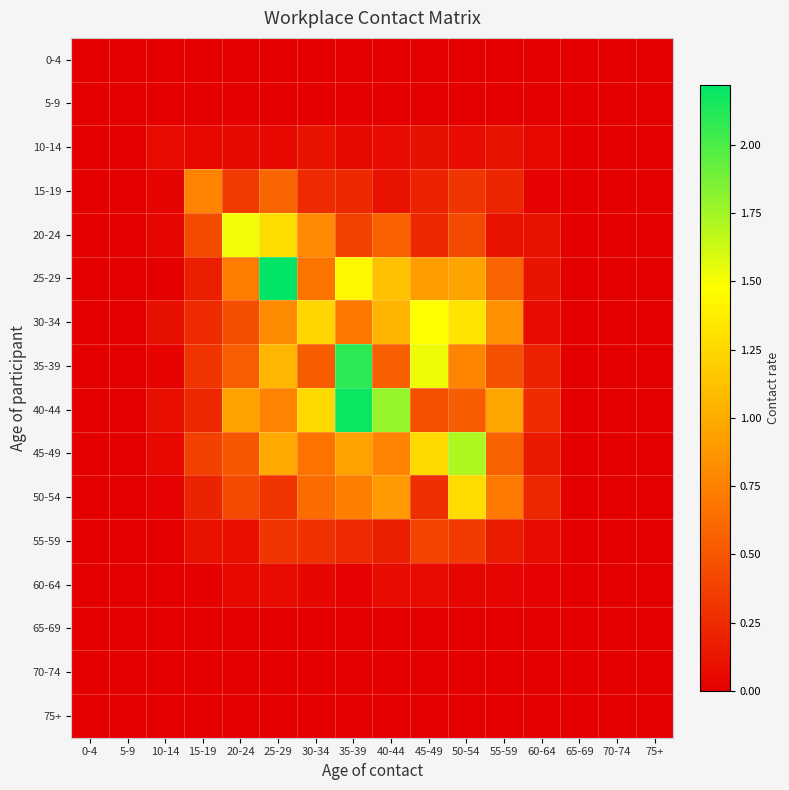

Reading left to right, what are all the values shown in this chart?

0-4: 0-4=0.0	5-9=0.0	10-14=0.0	15-19=0.0	20-24=0.0	25-29=0.0	30-34=0.0	35-39=0.0	40-44=0.0	45-49=0.0	50-54=0.0	55-59=0.0	60-64=0.0	65-69=0.0	70-74=0.0	75+=0.0
5-9: 0-4=0.0	5-9=0.0	10-14=0.0	15-19=0.0	20-24=0.0	25-29=0.0	30-34=0.0	35-39=0.0	40-44=0.0	45-49=0.0	50-54=0.0	55-59=0.0	60-64=0.0	65-69=0.0	70-74=0.0	75+=0.0
10-14: 0-4=0.0	5-9=0.0	10-14=0.1	15-19=0.1	20-24=0.1	25-29=0.1	30-34=0.1	35-39=0.1	40-44=0.1	45-49=0.1	50-54=0.1	55-59=0.1	60-64=0.0	65-69=0.0	70-74=0.0	75+=0.0
15-19: 0-4=0.0	5-9=0.0	10-14=0.0	15-19=0.8	20-24=0.3	25-29=0.6	30-34=0.3	35-39=0.2	40-44=0.1	45-49=0.2	50-54=0.3	55-59=0.2	60-64=0.0	65-69=0.0	70-74=0.0	75+=0.0
20-24: 0-4=0.0	5-9=0.0	10-14=0.0	15-19=0.4	20-24=1.5	25-29=1.3	30-34=0.8	35-39=0.4	40-44=0.6	45-49=0.2	50-54=0.4	55-59=0.1	60-64=0.1	65-69=0.0	70-74=0.0	75+=0.0
25-29: 0-4=0.0	5-9=0.0	10-14=0.0	15-19=0.2	20-24=0.7	25-29=2.2	30-34=0.7	35-39=1.4	40-44=1.1	45-49=0.9	50-54=1.0	55-59=0.6	60-64=0.1	65-69=0.0	70-74=0.0	75+=0.0
30-34: 0-4=0.0	5-9=0.0	10-14=0.1	15-19=0.2	20-24=0.5	25-29=0.8	30-34=1.2	35-39=0.7	40-44=1.0	45-49=1.5	50-54=1.3	55-59=0.8	60-64=0.1	65-69=0.0	70-74=0.0	75+=0.0
35-39: 0-4=0.0	5-9=0.0	10-14=0.0	15-19=0.3	20-24=0.5	25-29=1.1	30-34=0.5	35-39=2.1	40-44=0.6	45-49=1.5	50-54=0.8	55-59=0.5	60-64=0.2	65-69=0.0	70-74=0.0	75+=0.0
40-44: 0-4=0.0	5-9=0.0	10-14=0.1	15-19=0.2	20-24=0.9	25-29=0.8	30-34=1.3	35-39=2.2	40-44=1.8	45-49=0.5	50-54=0.5	55-59=1.0	60-64=0.3	65-69=0.0	70-74=0.0	75+=0.0
45-49: 0-4=0.0	5-9=0.0	10-14=0.1	15-19=0.4	20-24=0.5	25-29=1.0	30-34=0.7	35-39=0.9	40-44=0.8	45-49=1.3	50-54=1.7	55-59=0.6	60-64=0.1	65-69=0.0	70-74=0.0	75+=0.0
50-54: 0-4=0.0	5-9=0.0	10-14=0.0	15-19=0.2	20-24=0.4	25-29=0.3	30-34=0.6	35-39=0.7	40-44=0.9	45-49=0.3	50-54=1.3	55-59=0.7	60-64=0.2	65-69=0.0	70-74=0.0	75+=0.0
55-59: 0-4=0.0	5-9=0.0	10-14=0.0	15-19=0.1	20-24=0.1	25-29=0.3	30-34=0.3	35-39=0.3	40-44=0.2	45-49=0.4	50-54=0.3	55-59=0.2	60-64=0.1	65-69=0.0	70-74=0.0	75+=0.0
60-64: 0-4=0.0	5-9=0.0	10-14=0.0	15-19=0.0	20-24=0.1	25-29=0.1	30-34=0.0	35-39=0.0	40-44=0.1	45-49=0.1	50-54=0.0	55-59=0.0	60-64=0.0	65-69=0.0	70-74=0.0	75+=0.0
65-69: 0-4=0.0	5-9=0.0	10-14=0.0	15-19=0.0	20-24=0.0	25-29=0.0	30-34=0.0	35-39=0.0	40-44=0.0	45-49=0.0	50-54=0.0	55-59=0.0	60-64=0.0	65-69=0.0	70-74=0.0	75+=0.0
70-74: 0-4=0.0	5-9=0.0	10-14=0.0	15-19=0.0	20-24=0.0	25-29=0.0	30-34=0.0	35-39=0.0	40-44=0.0	45-49=0.0	50-54=0.0	55-59=0.0	60-64=0.0	65-69=0.0	70-74=0.0	75+=0.0
75+: 0-4=0.0	5-9=0.0	10-14=0.0	15-19=0.0	20-24=0.0	25-29=0.0	30-34=0.0	35-39=0.0	40-44=0.0	45-49=0.0	50-54=0.0	55-59=0.0	60-64=0.0	65-69=0.0	70-74=0.0	75+=0.0